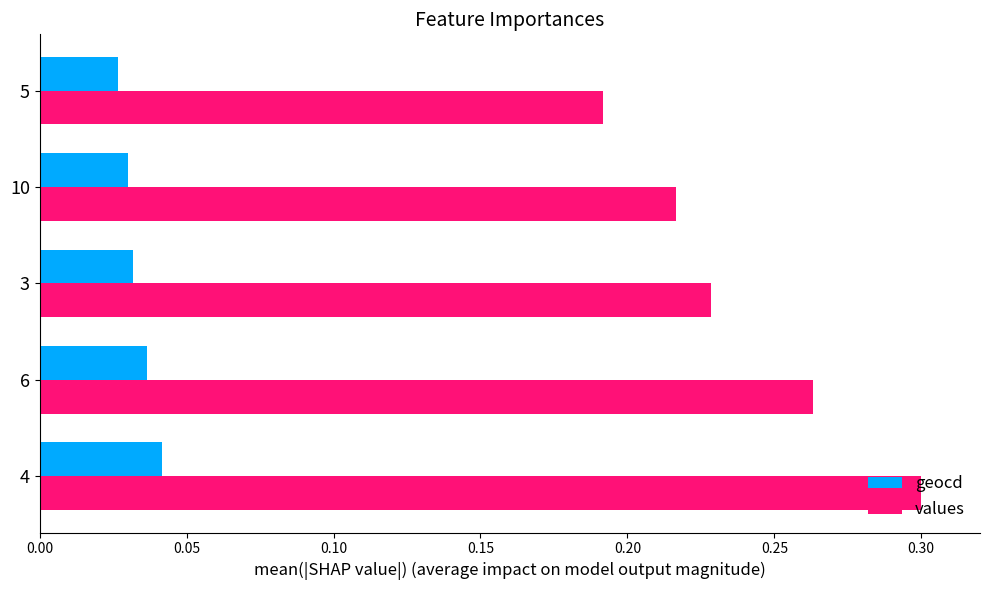

True or false: values has a value of 0.3 at 4.

True